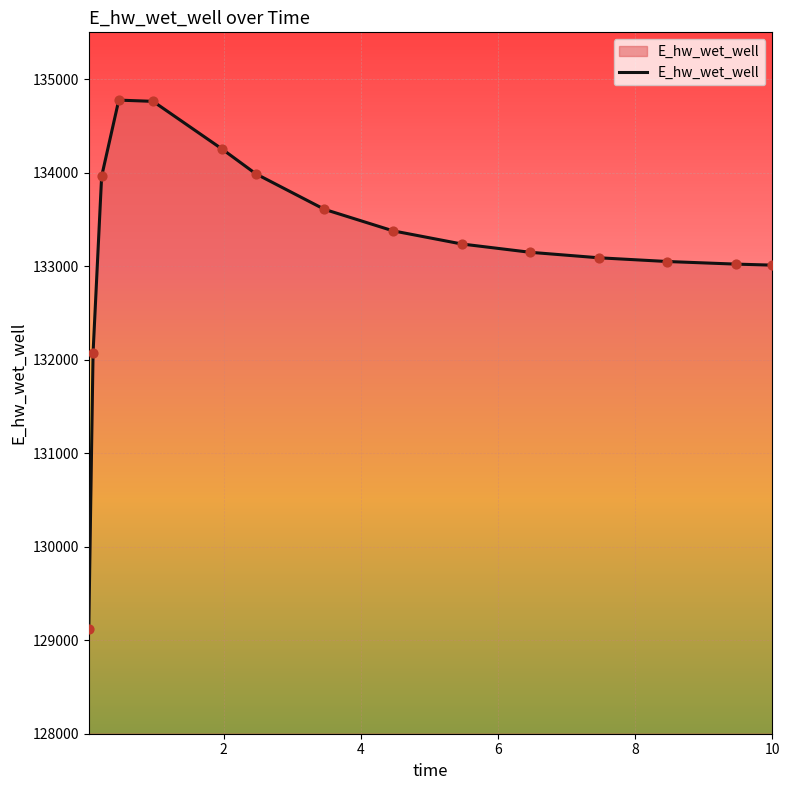

What is the smallest value displayed?

129125.1